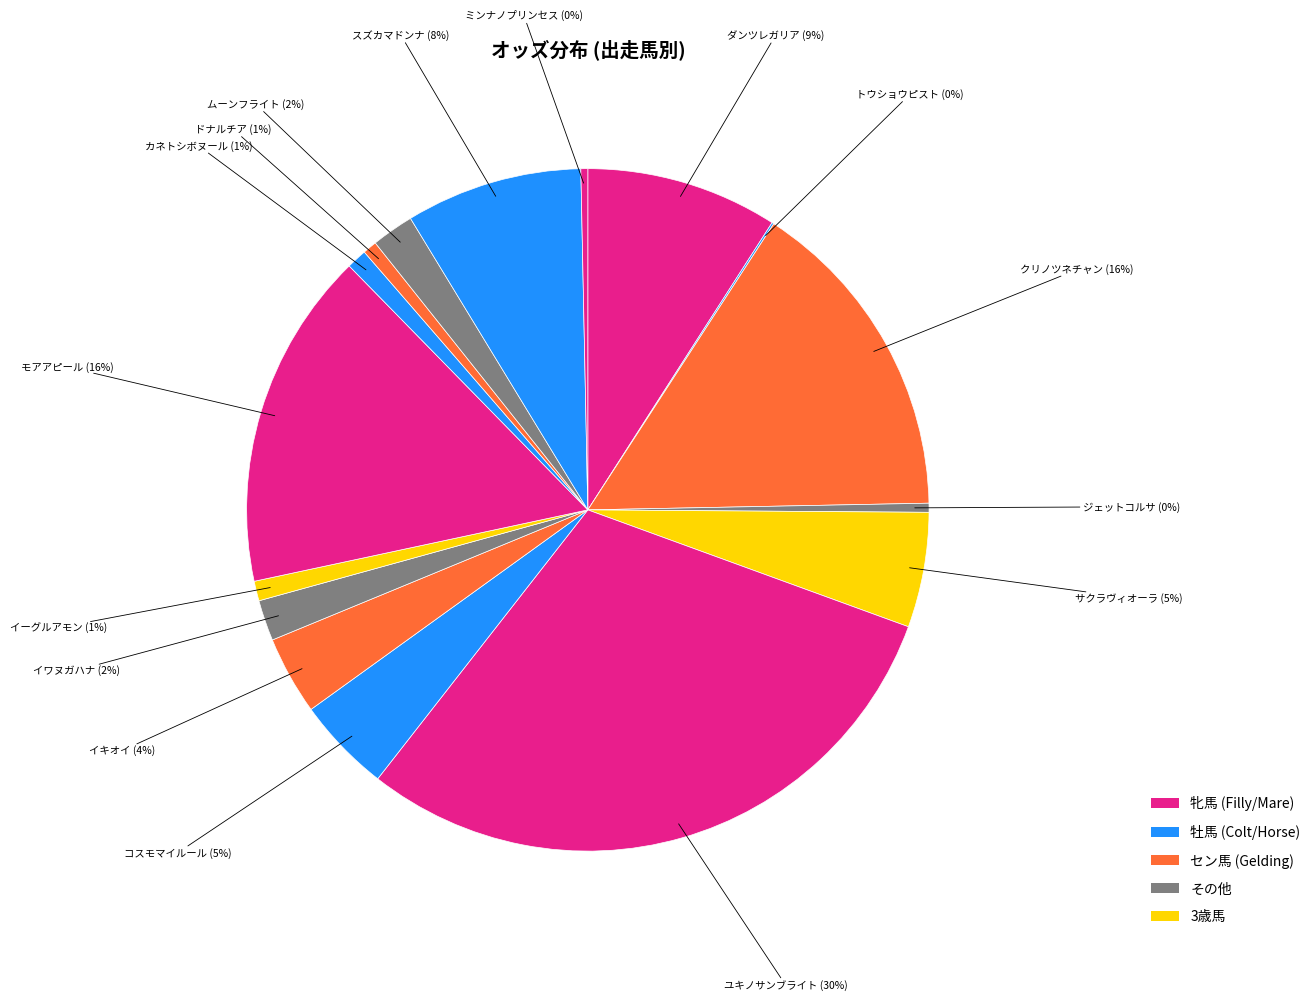

Rank the categories by value from highest to lowest.

ユキノサンブライト, モアアピール, クリノツネチャン, ダンツレガリア, スズカマドンナ, サクラヴィオーラ, コスモマイルール, イキオイ, ムーンフライト, イワヌガハナ, カネトシボヌール, イーグルアモン, ドナルチア, ジェットコルサ, ミンナノプリンセス, トウショウピスト